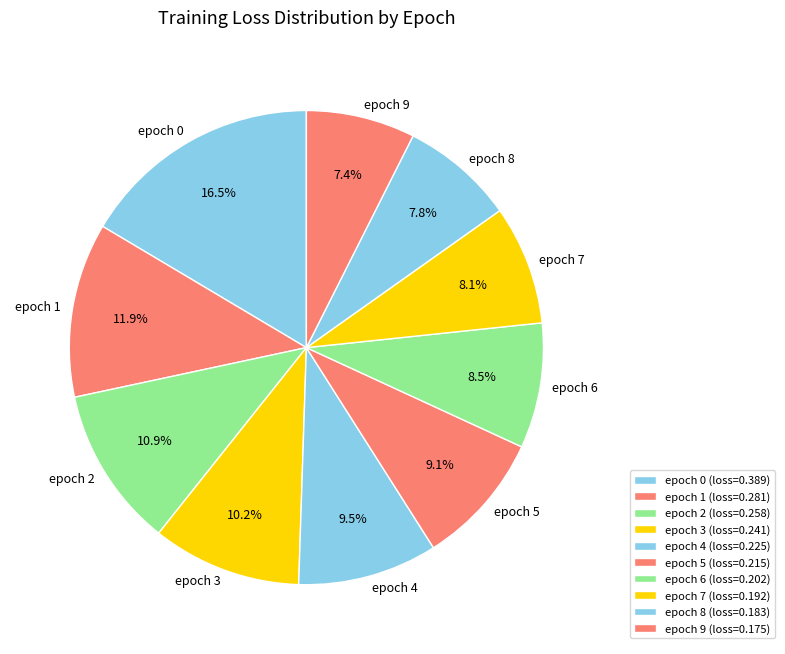

Between epoch 3 and epoch 0, which is larger?

epoch 0